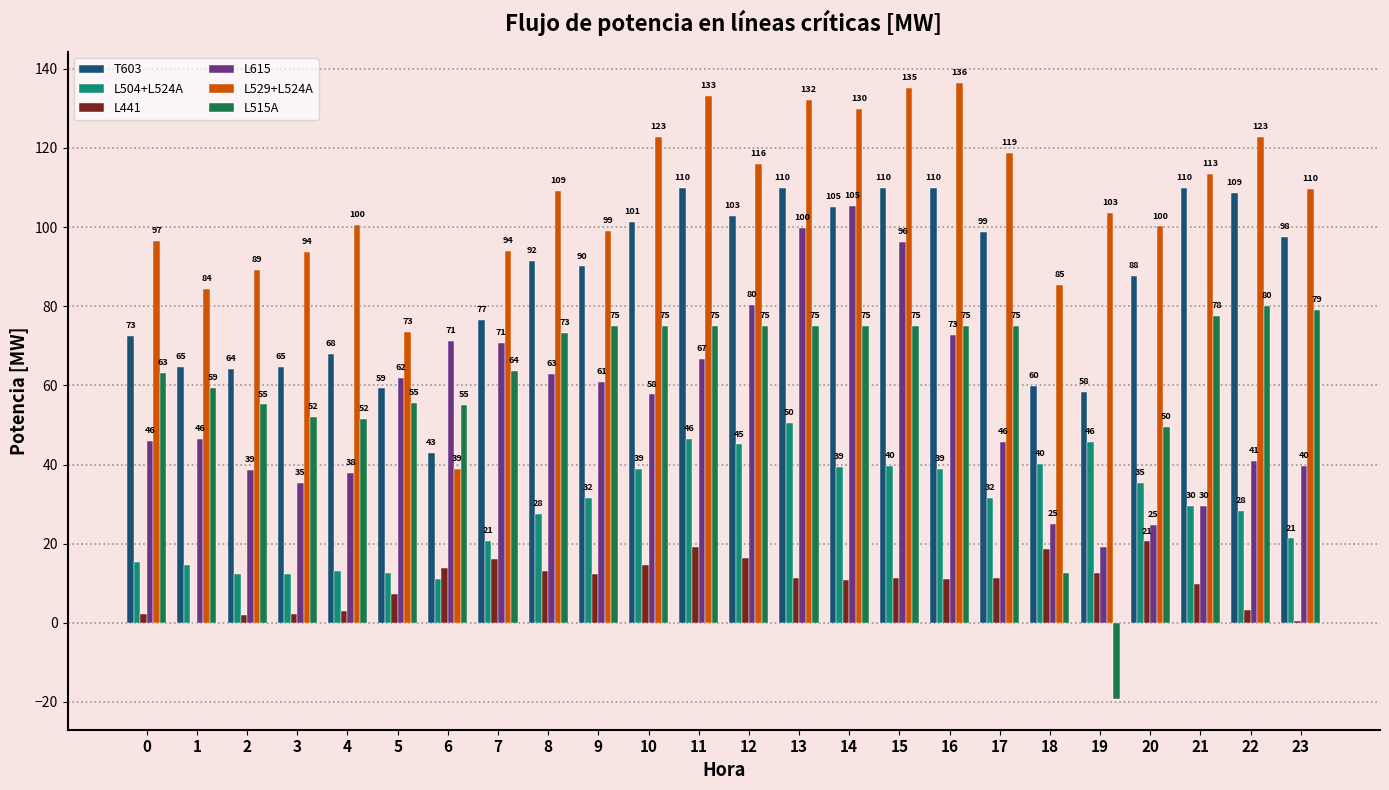

What is the average value of the L504+L524A series?

29.2